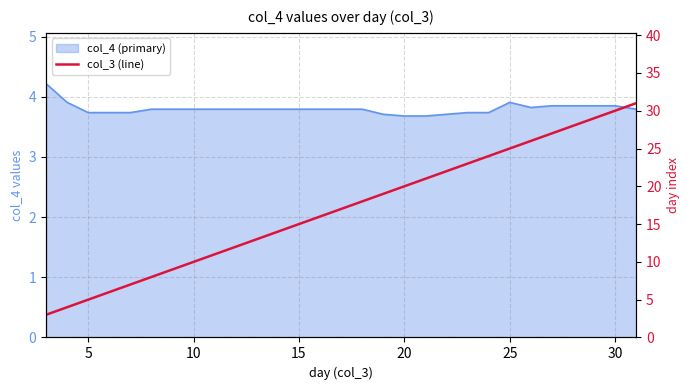

Between 22 and 25, which is larger?

25